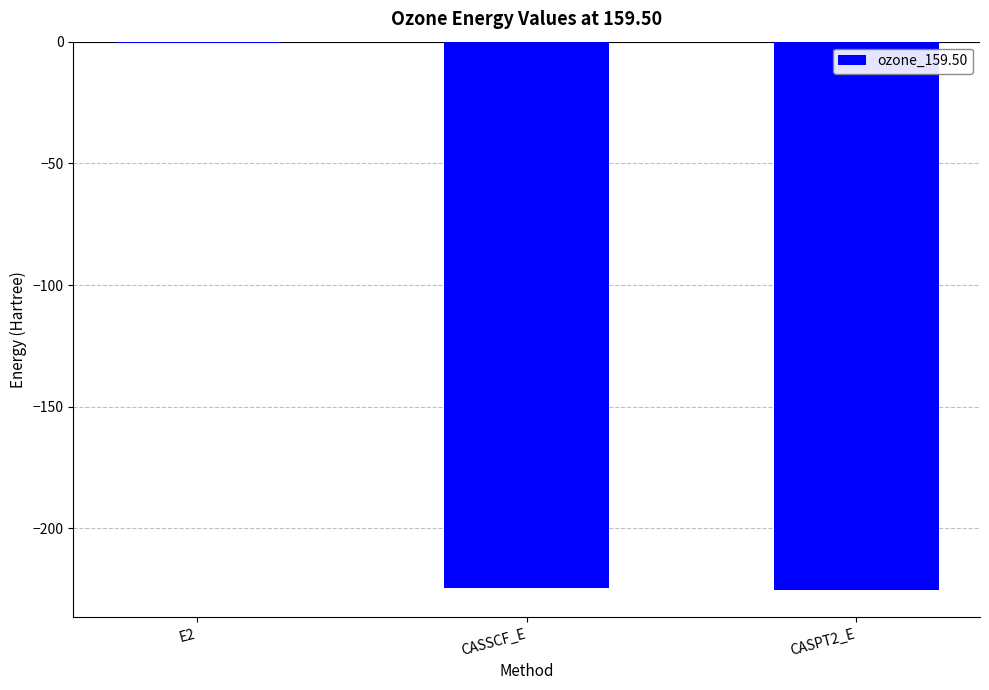

What is the sum of all values?

-450.4